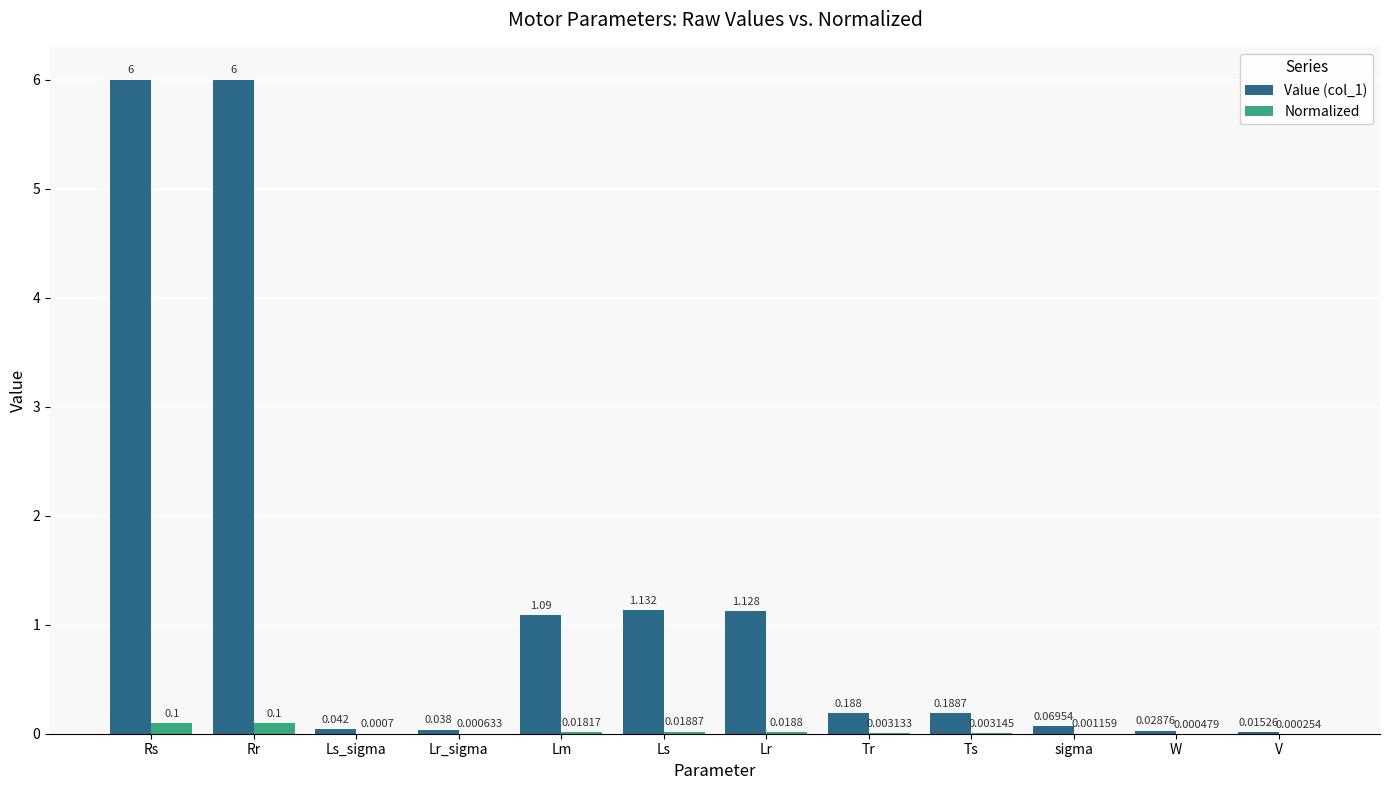

Between Rs and Ls_sigma, which series saw the biggest shift?

Value (col_1)